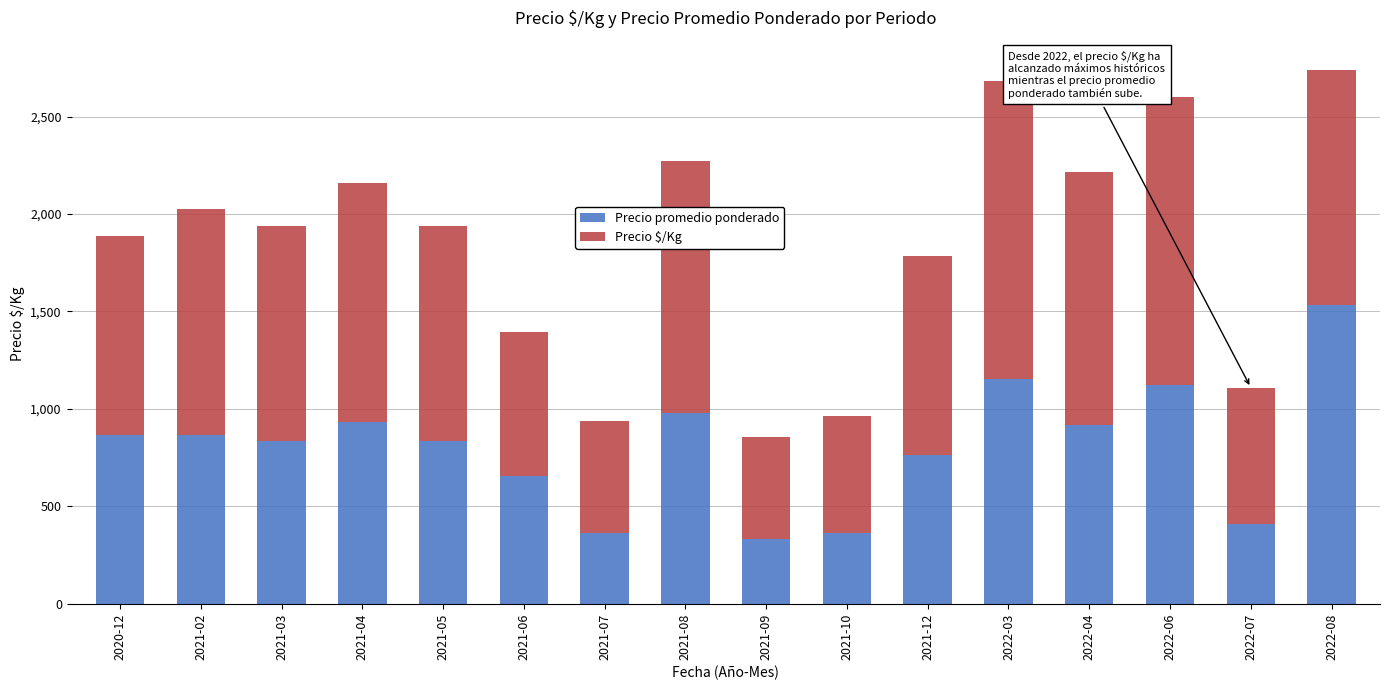

Are the bars horizontal?

No